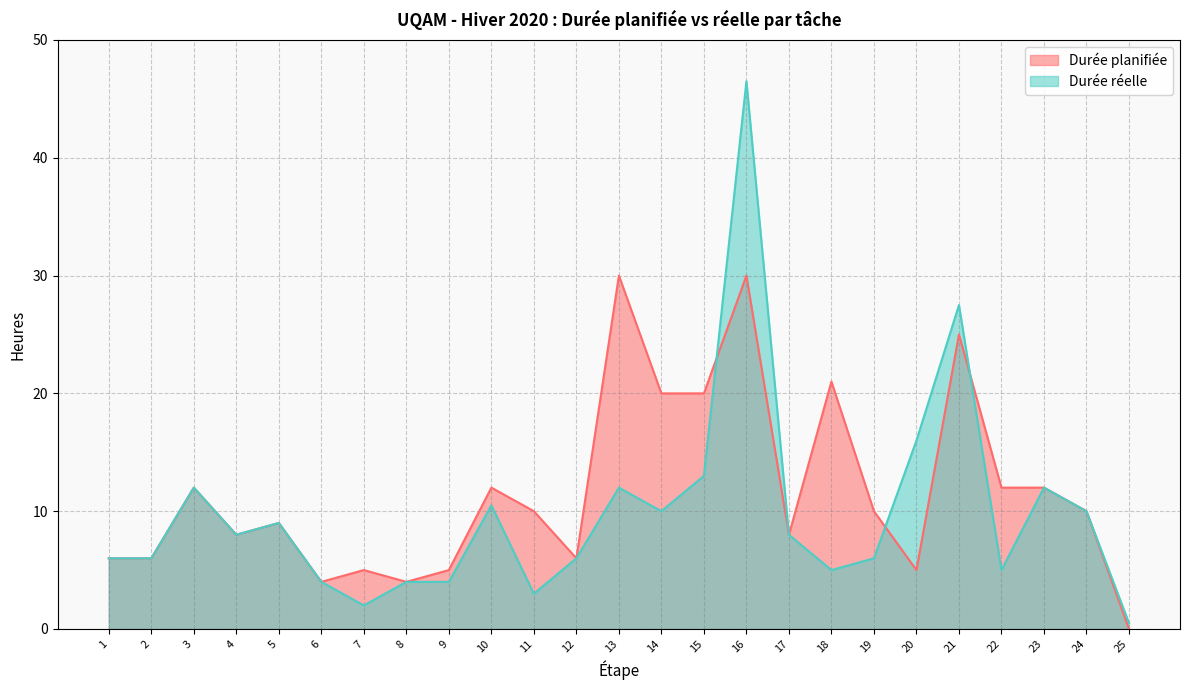

How many series are shown in this chart?

2